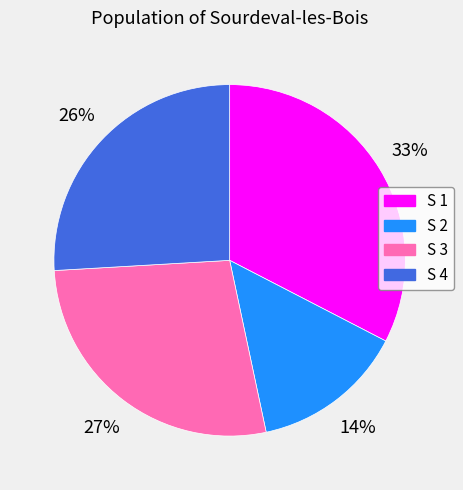

To the nearest percent, what is the average slice percentage?

25%